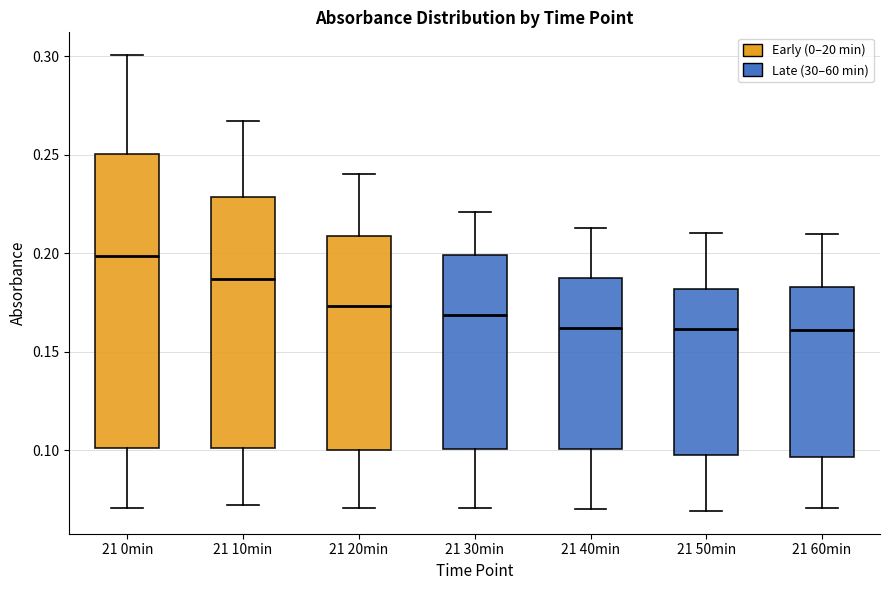

Comparing the boxes themselves (not the whiskers), which one is the tallest?

21 0min